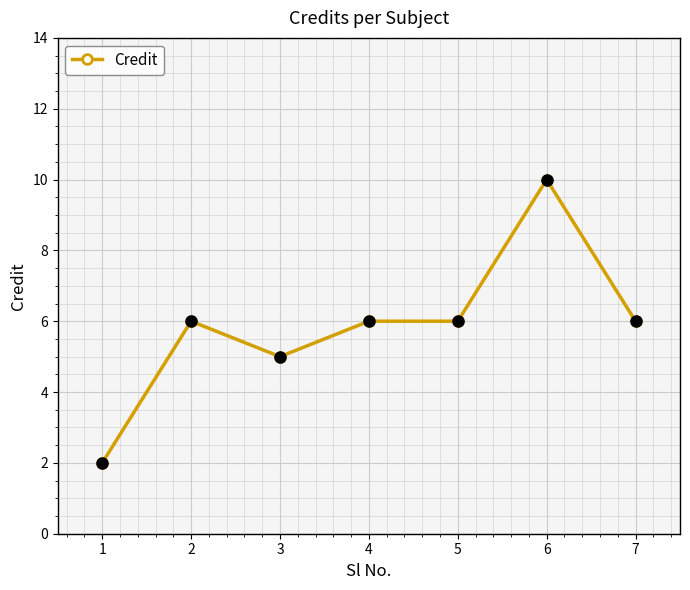

Approximately how many times larger is the value at 6 compared to 3?

2.0